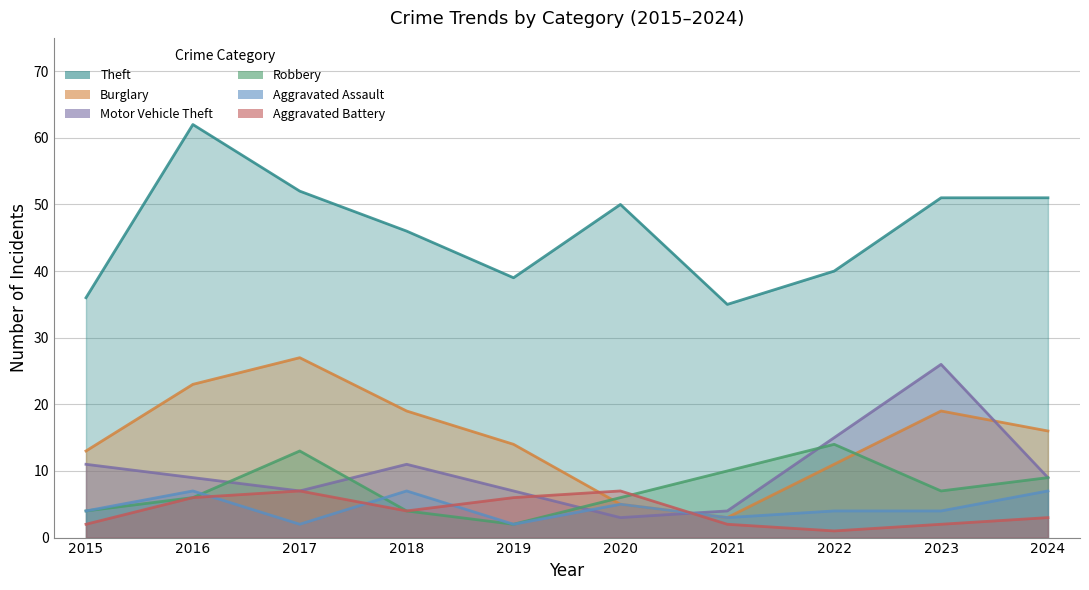

True or false: Burglary and Theft cross at least once.

False